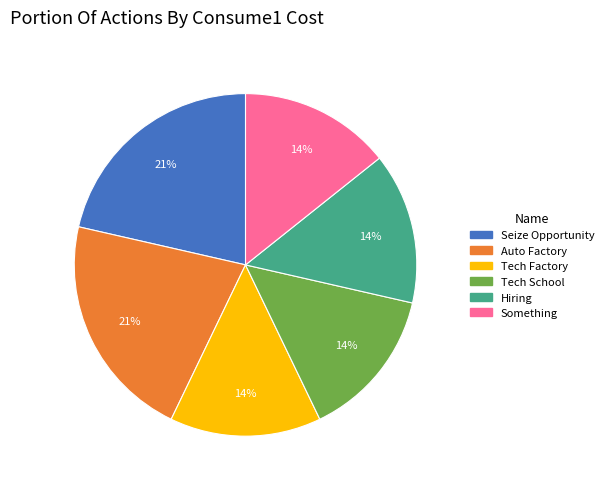

Does any single category account for the majority?

No